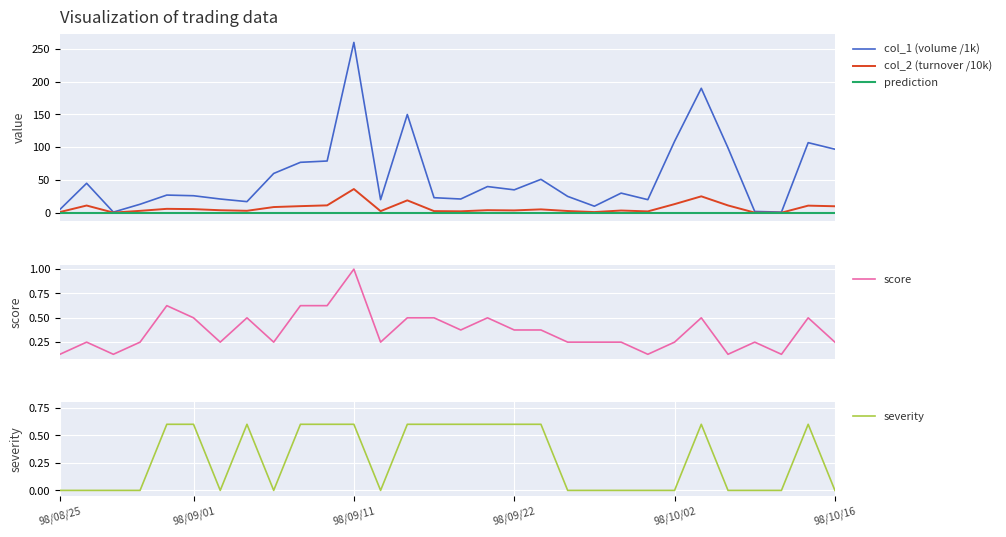

True or false: severity has a value of 0.0 at 98/10/16.

True